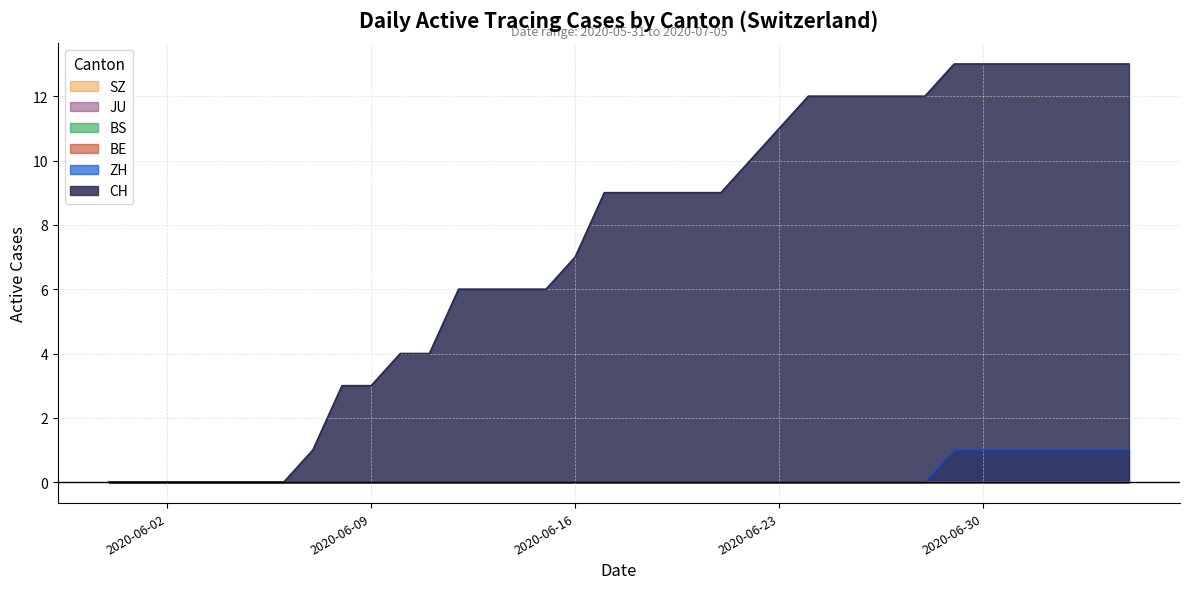

The value of ZH at 2020-07-01 is 1. True or false?

True